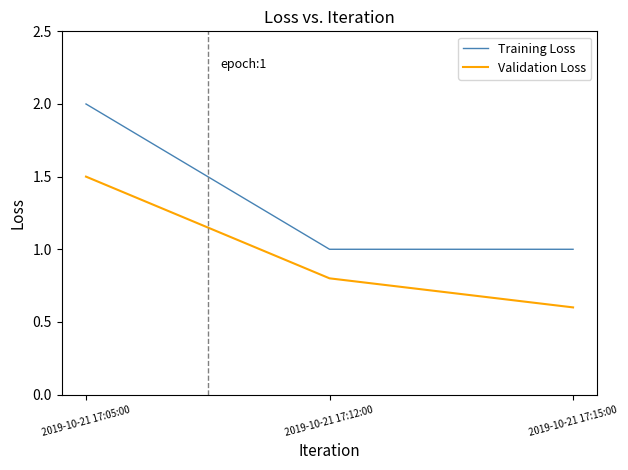

Which category has the highest value in the Training Loss series?

2019-10-21 17:05:00